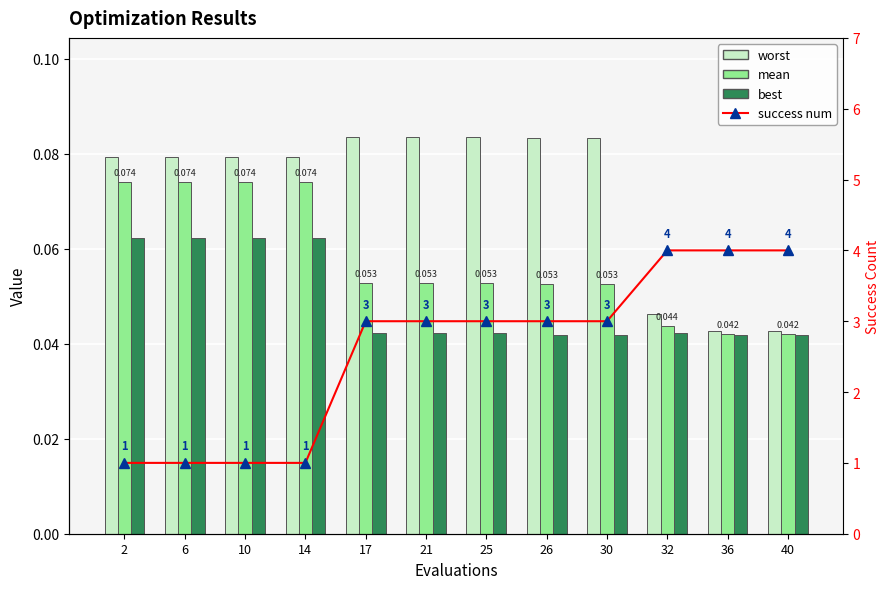

Where is worst nearest to the value 0?

36